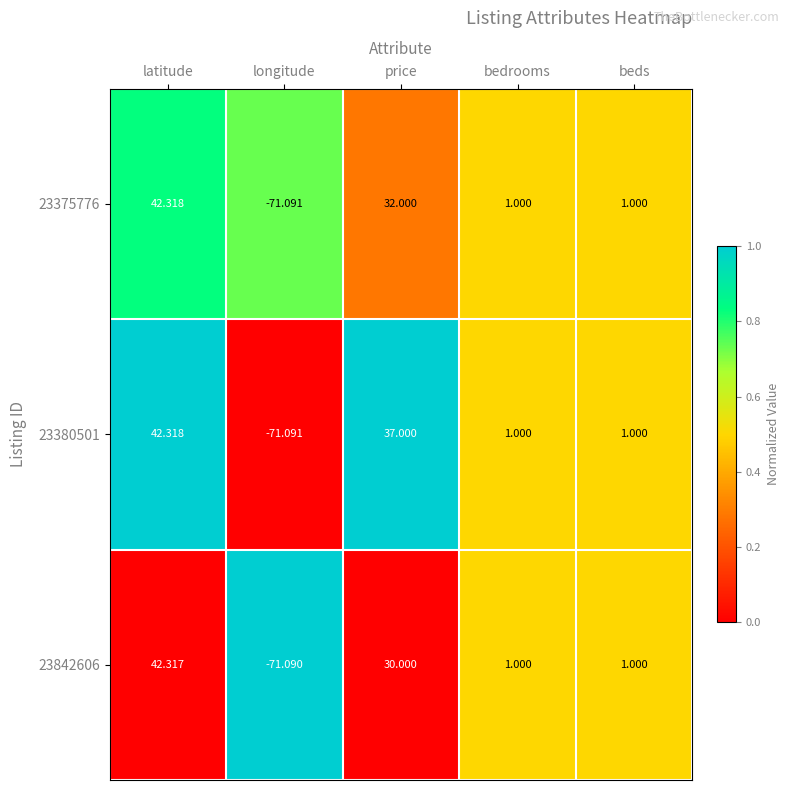

At which label does 23842606 first exceed 1?

latitude